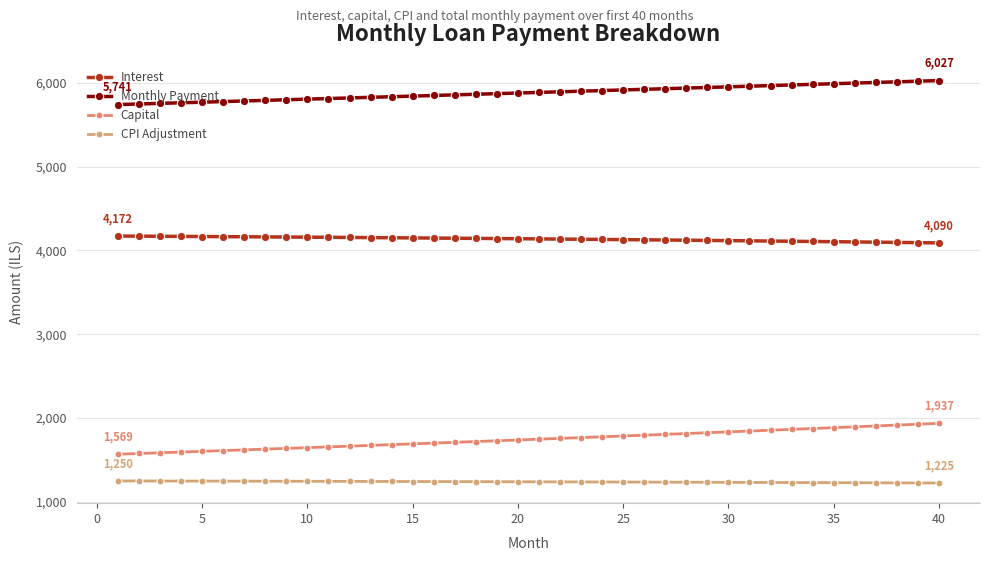

True or false: Interest and Capital cross at least once.

False